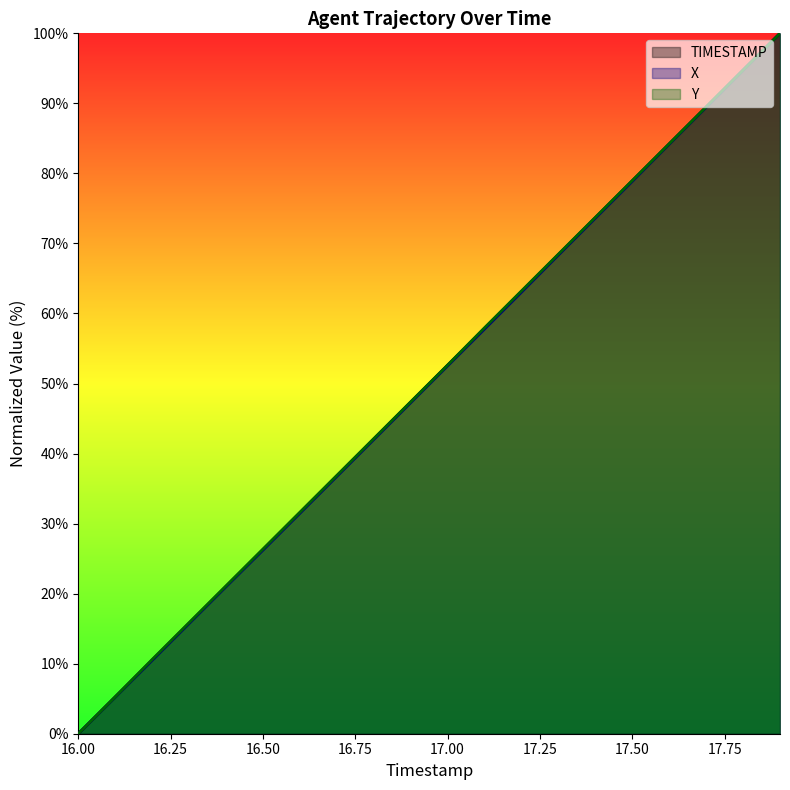

What is the sum of all X values?

998.7